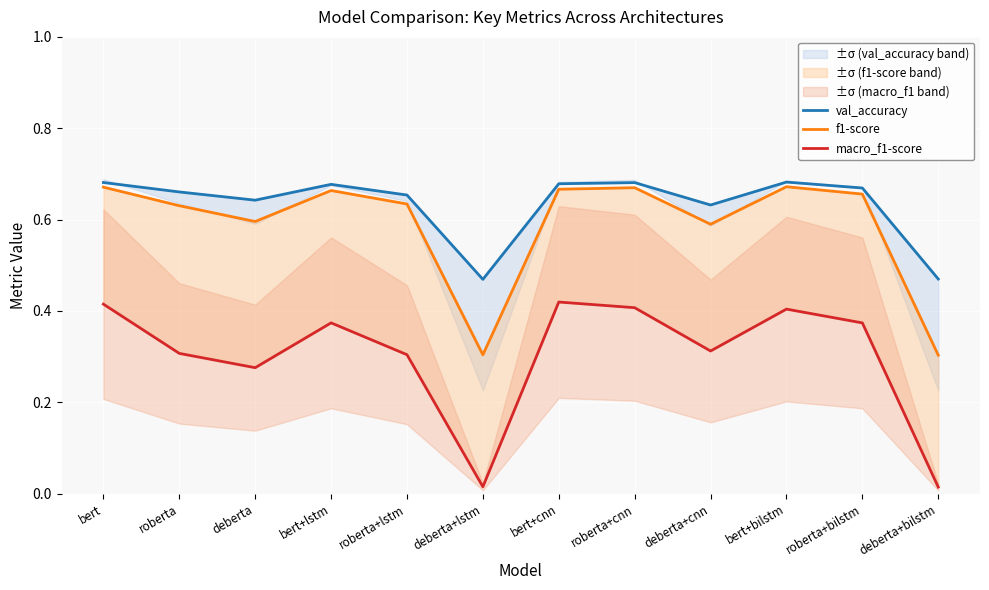

Which category has the lowest value across all series?

deberta+bilstm